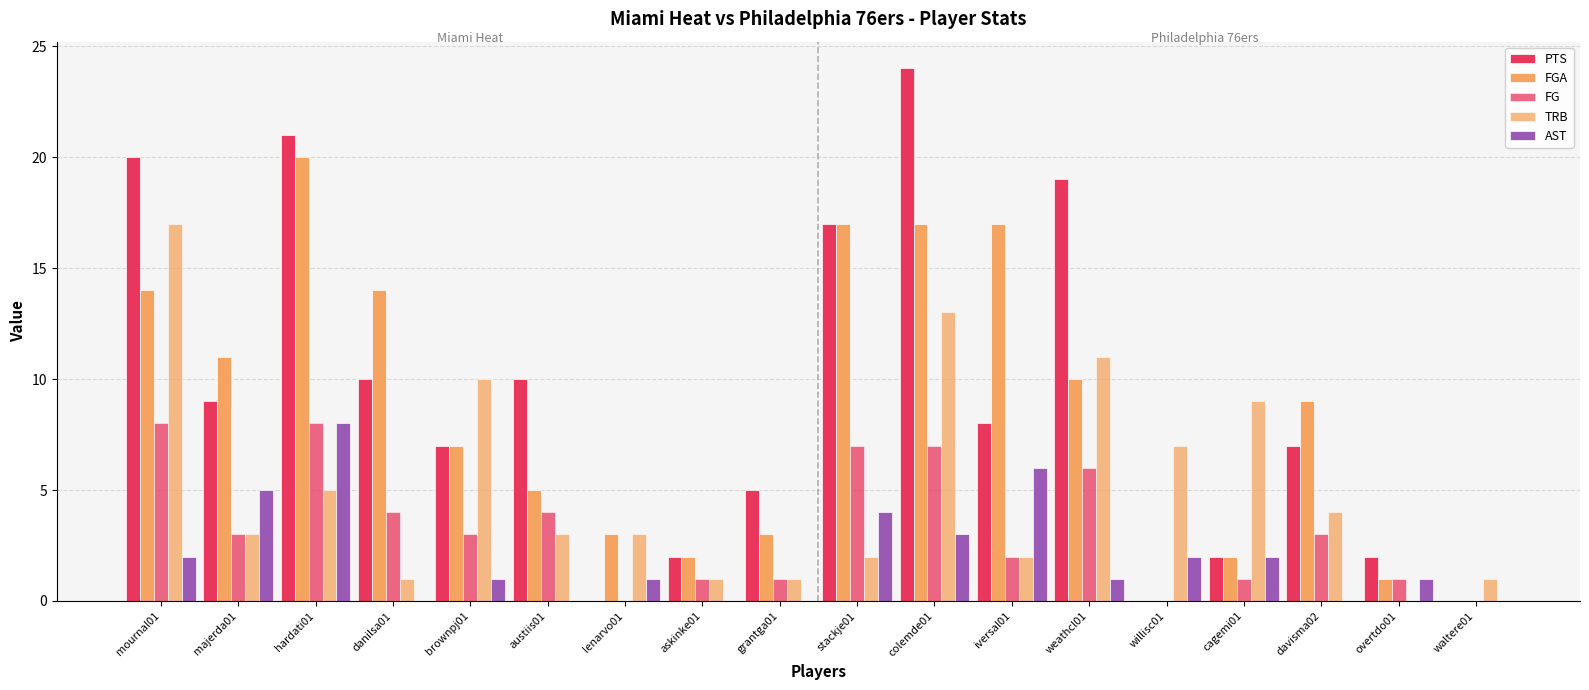

How many distinct data groups are displayed?

5